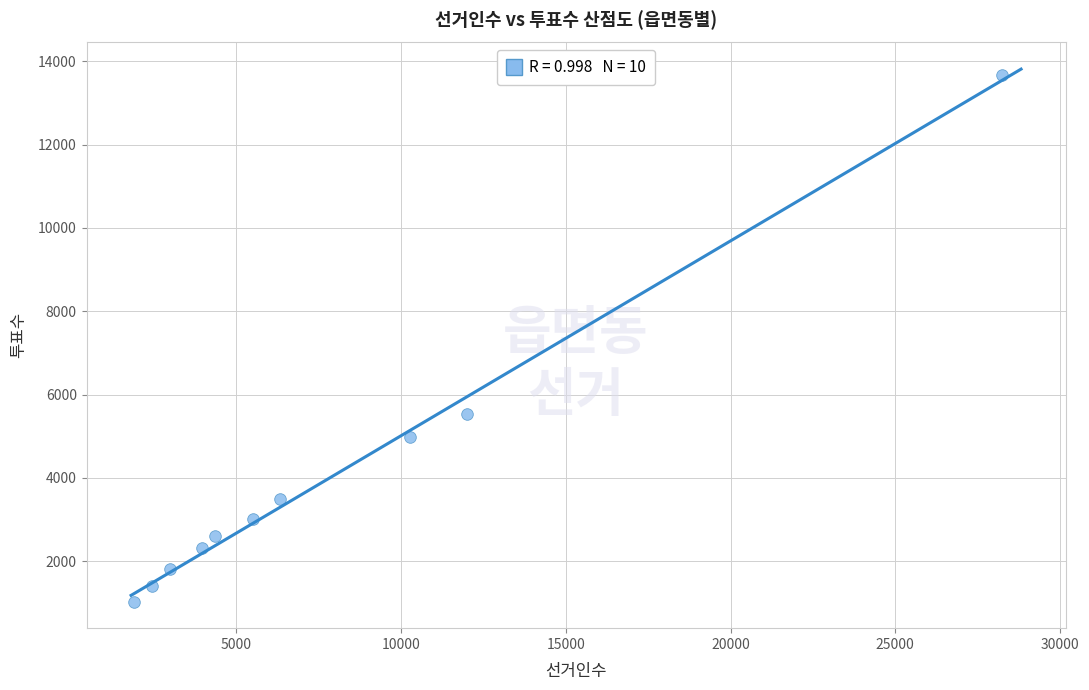

What is the average Y value?

3983